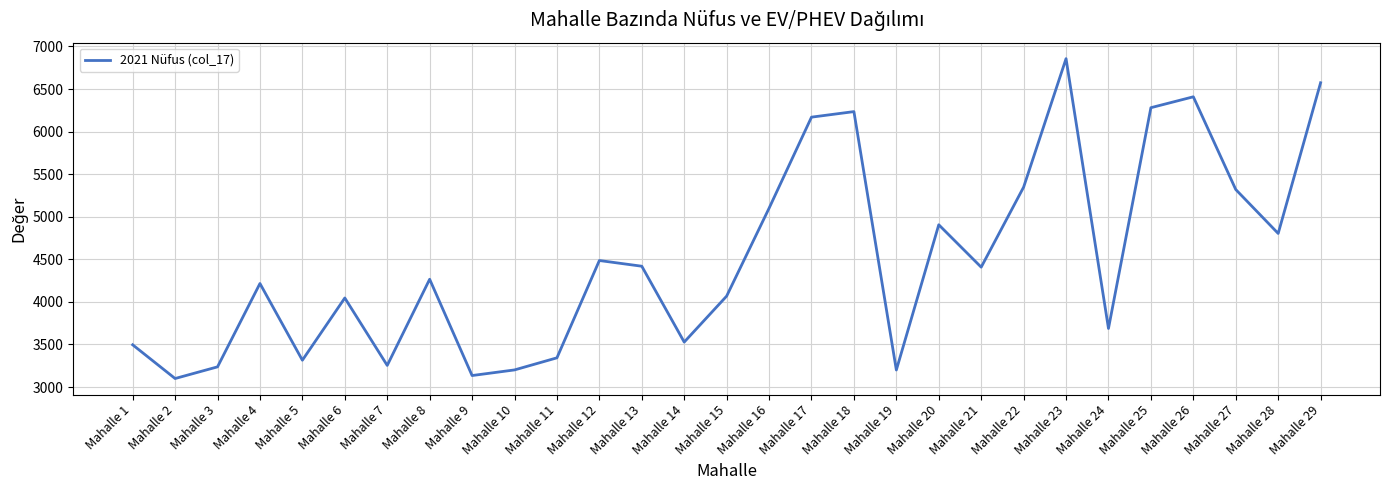

What is the smallest value displayed?

3100